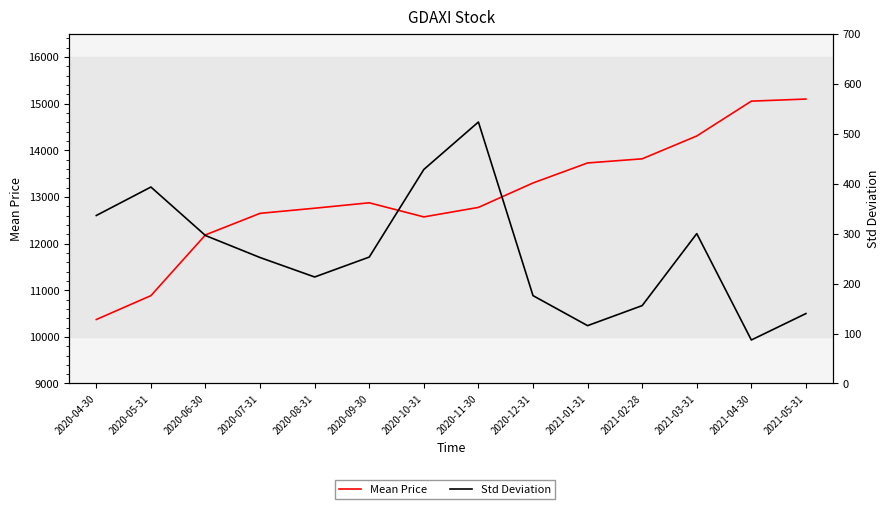

How many values in the Std Deviation series are below 252?

6